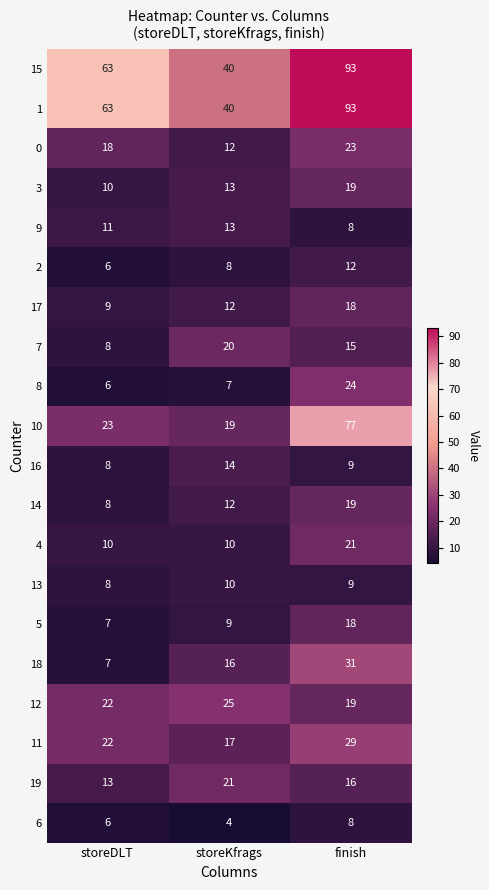

Count the number of data series in this chart.

20